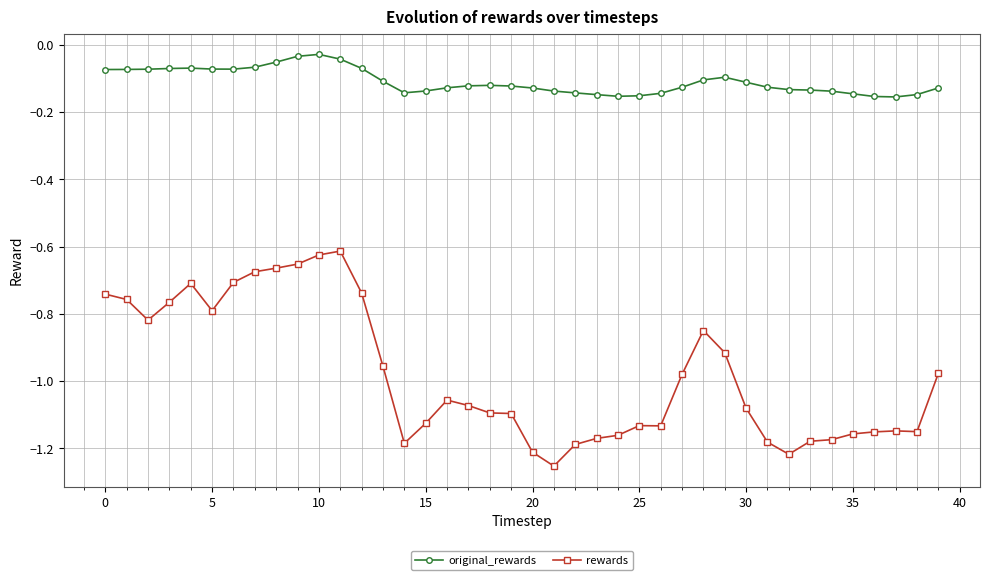

Rank the series by their maximum value, from highest to lowest.

original_rewards, rewards